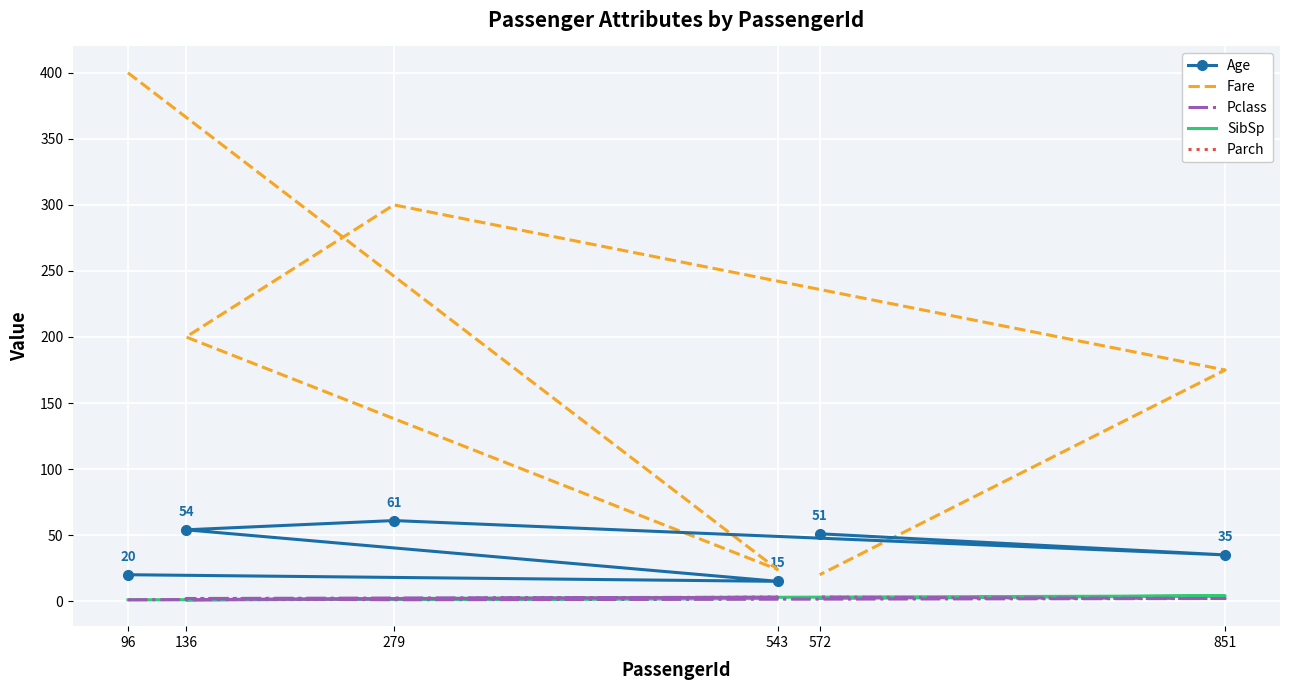

Where does the Pclass series first go above 2?

543